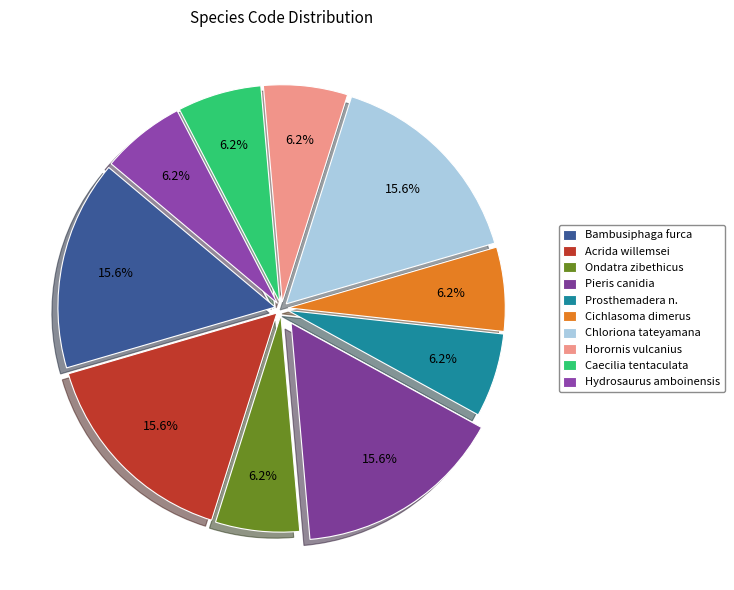

Is there any slice that represents more than half of the pie?

No